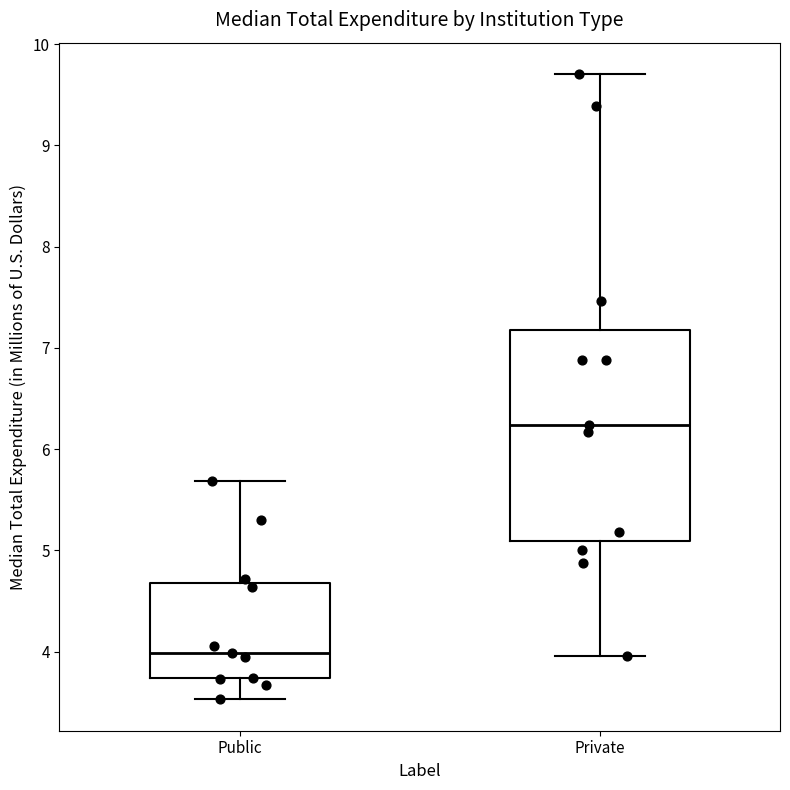

Reading left to right, transcribe this box plot: for each box, give where its median line is, the range the box spans, and where its two whiskers end, as read against the y-axis. The values are not printed on the chart, so give them approximately, as read against the axis.

Public: median 4.0, box 3.7 to 4.7, whiskers 3.5 to 5.7
Private: median 6.2, box 5.1 to 7.2, whiskers 4.0 to 9.7